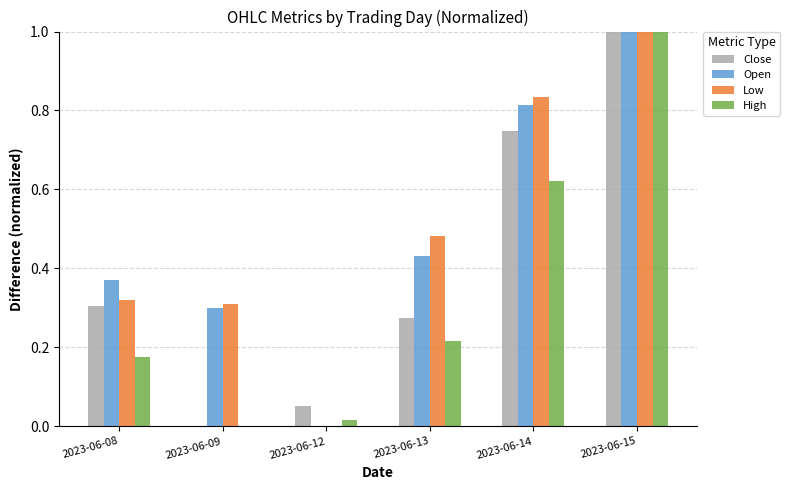

How many groups of bars are there?

6